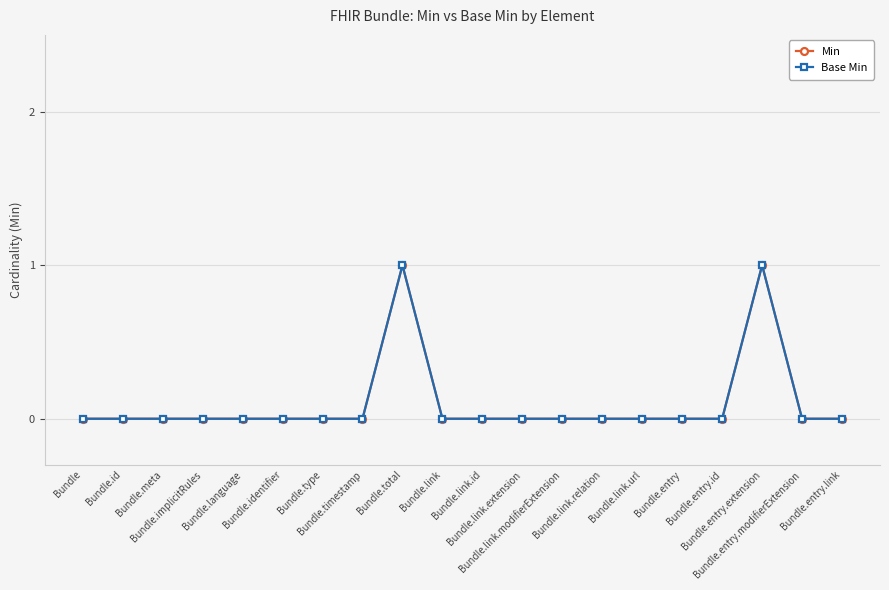

Is this an area chart (filled region under the line)?

No